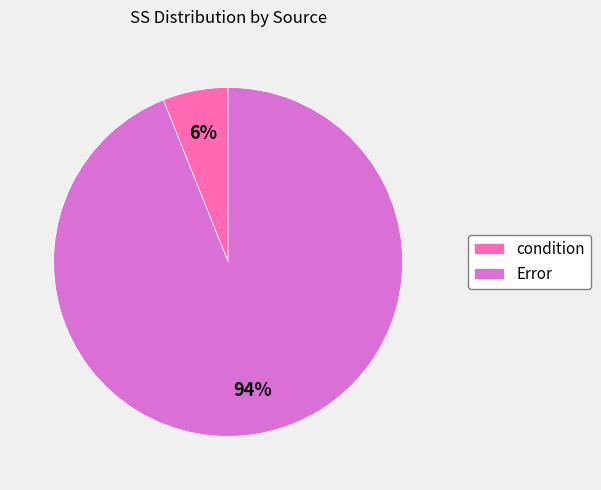

What percentage is the Error slice, to the nearest percent?

94%